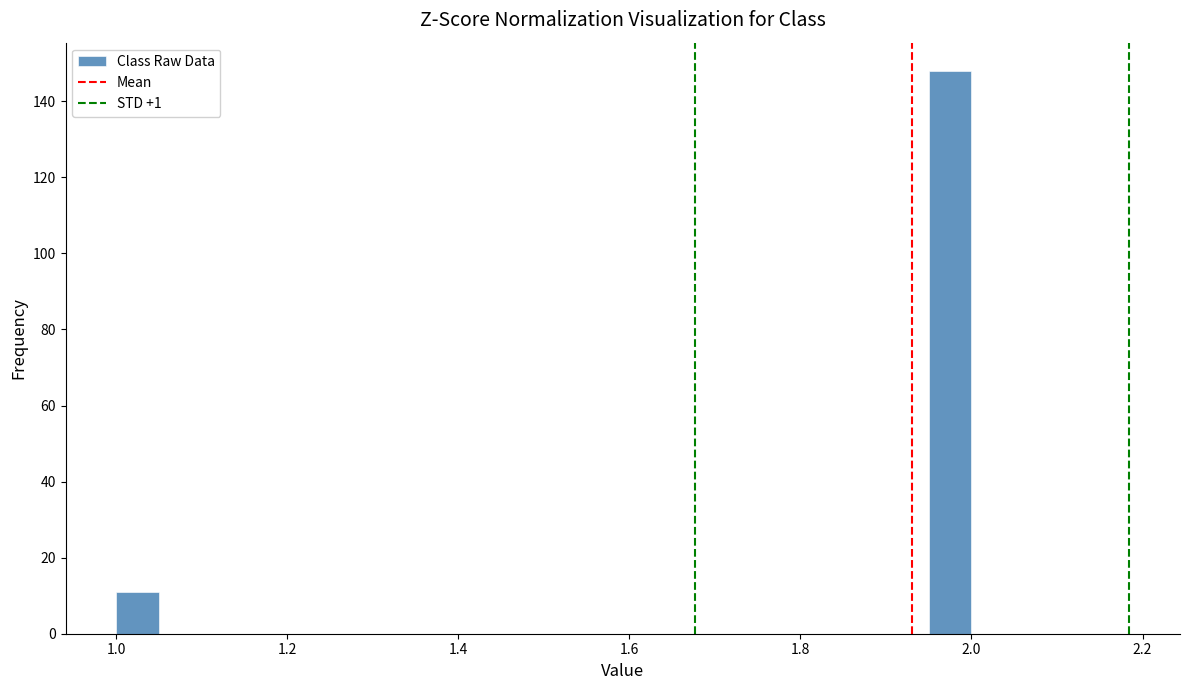

Read against the x-axis, roughly where is the centre of the tallest bar?

1.98